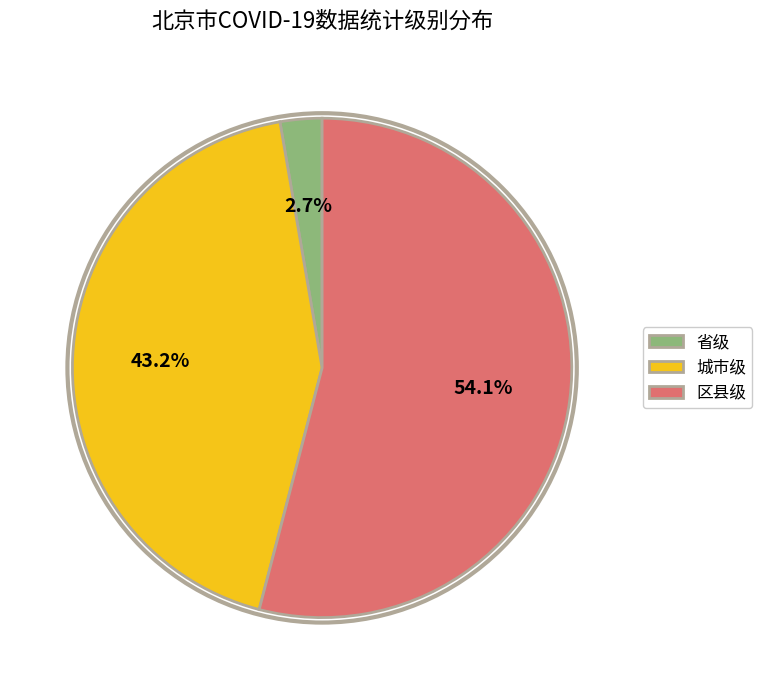

Is 区县级 the majority of the pie?

Yes